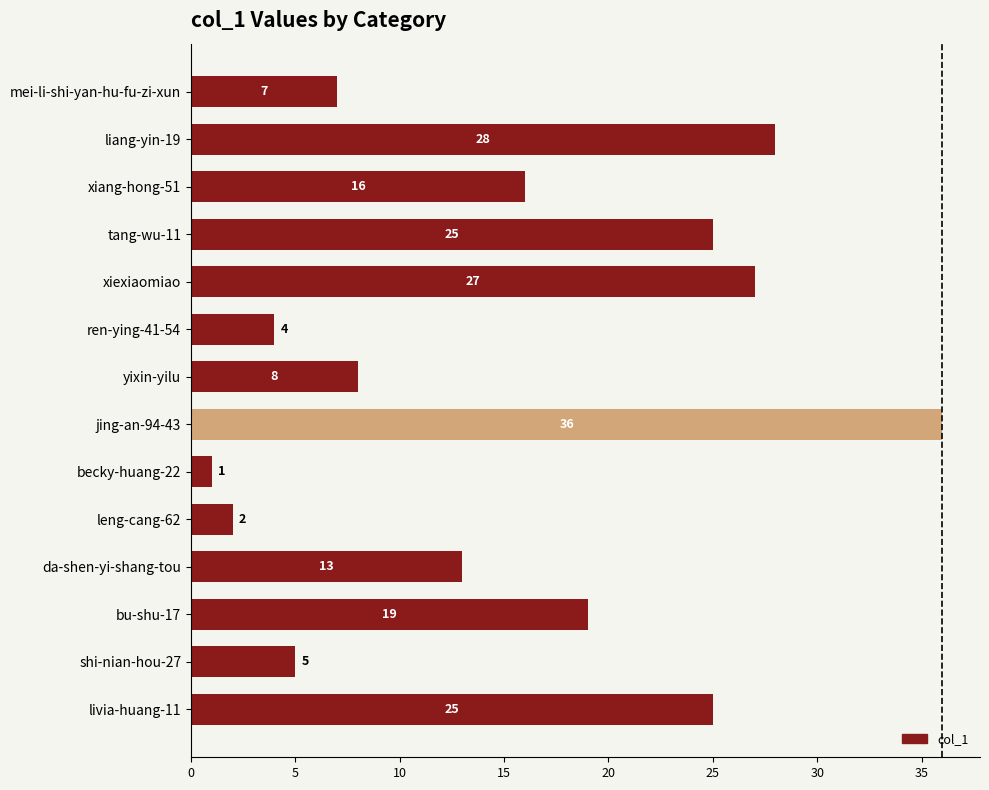

Reading bottom to top, list all the values displayed in this chart.

25	5	19	13	2	1	36	8	4	27	25	16	28	7